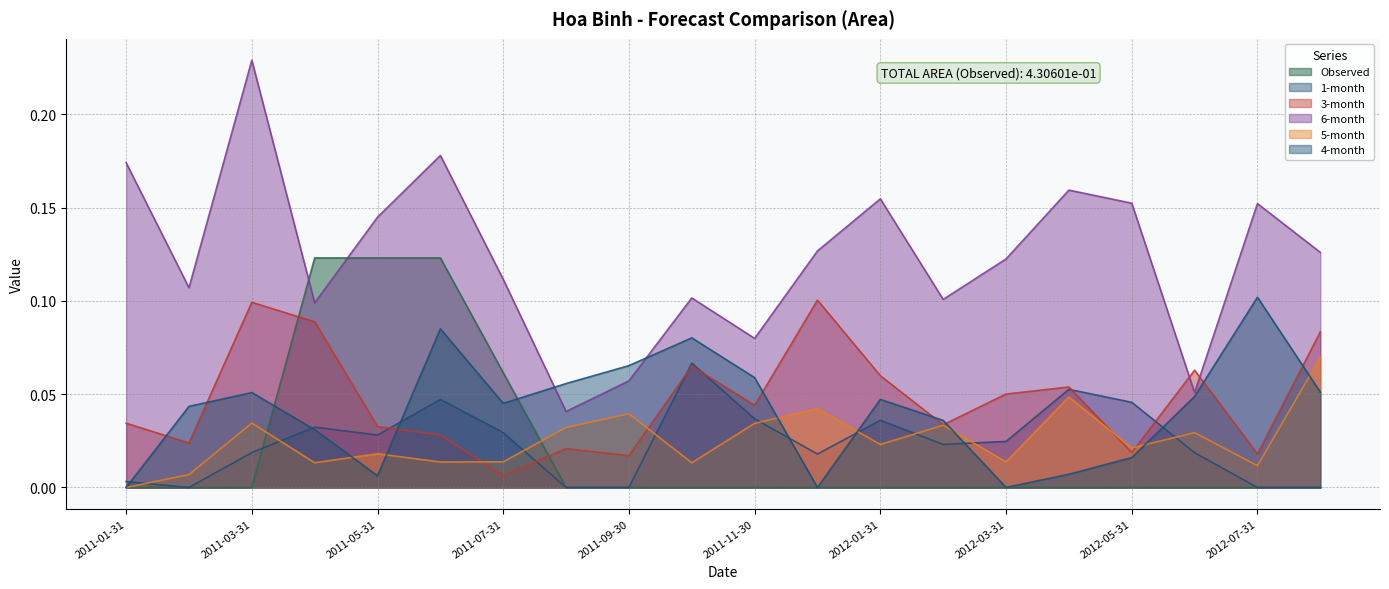

Does the chart have visible grid lines?

Yes